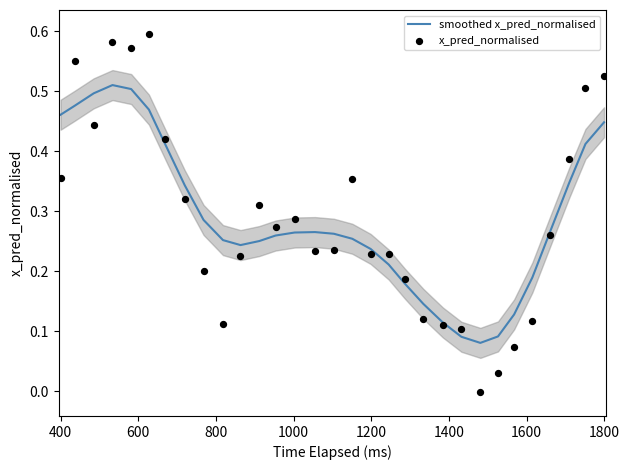

Which series has the largest total across all categories?

smoothed x_pred_normalised